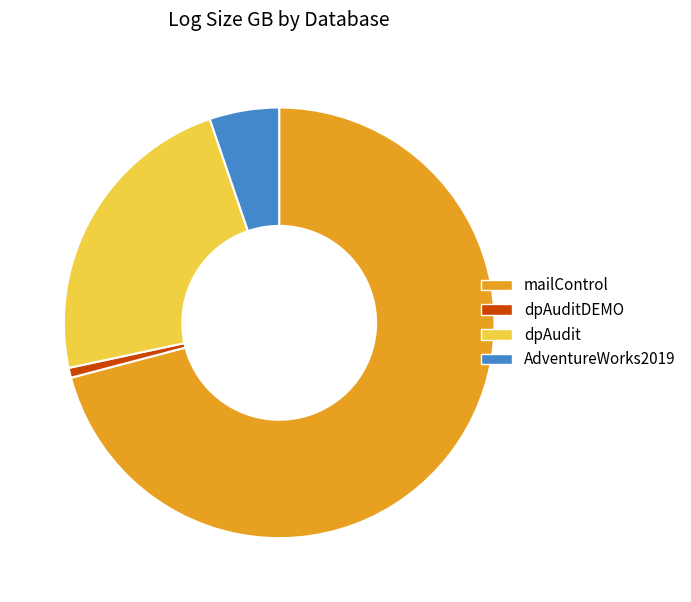

Which has a higher value, dpAudit or AdventureWorks2019?

dpAudit